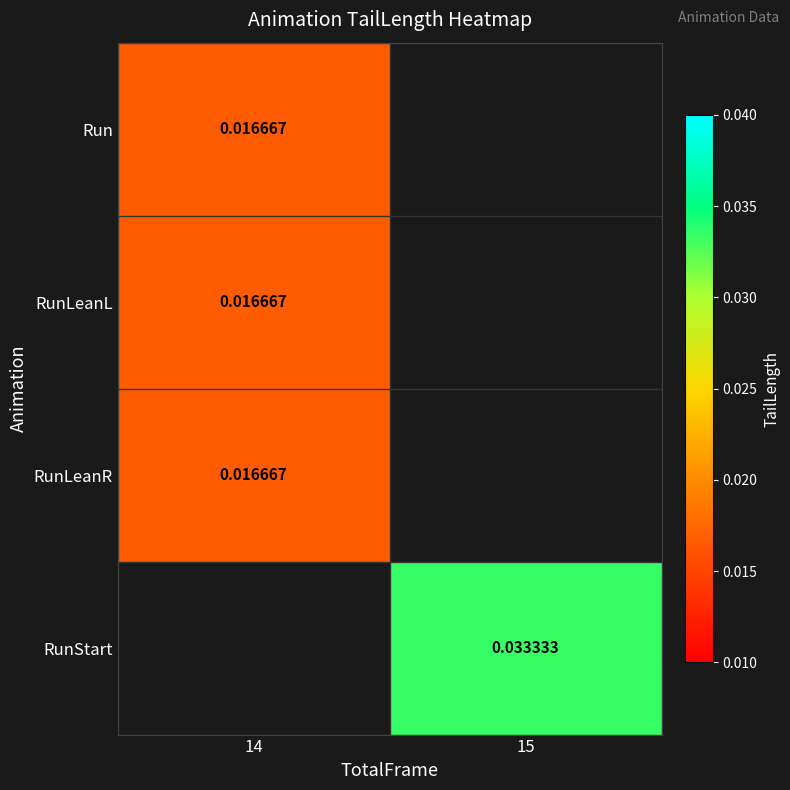

The Run series shows 0.0 at 14. True or false?

True